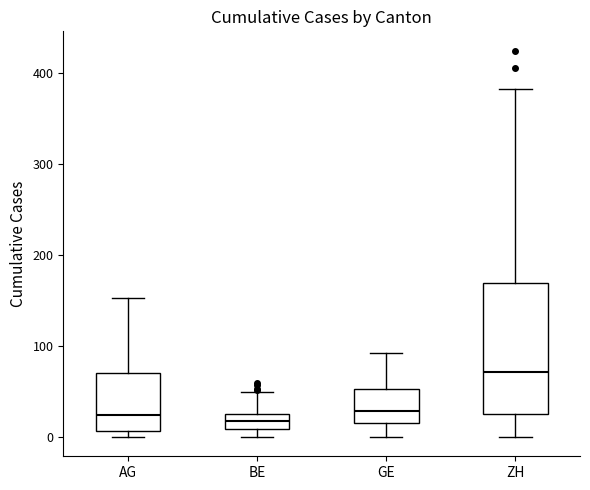

Where is the lower edge of the box for GE on the y-axis? The values are not printed on the chart, so give them approximately, as read against the axis.

20